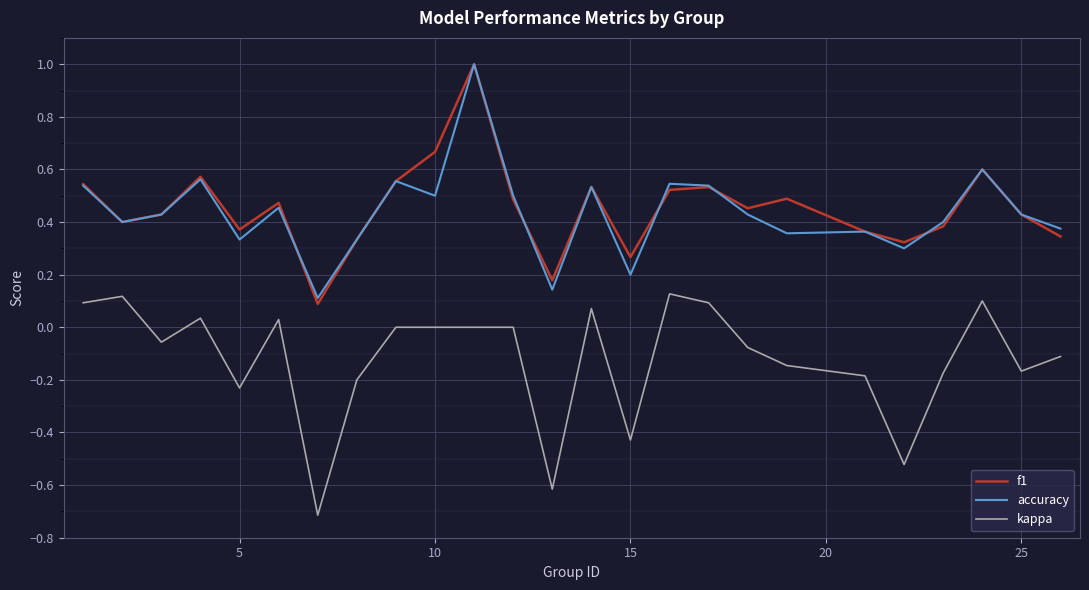

What is the maximum value for accuracy?

1.0